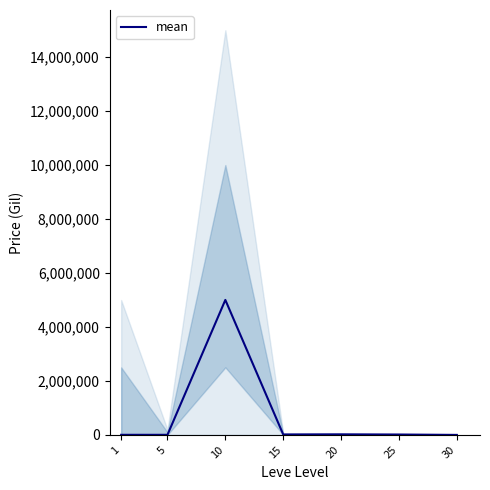

What is the difference between the maximum and minimum values?

5003333